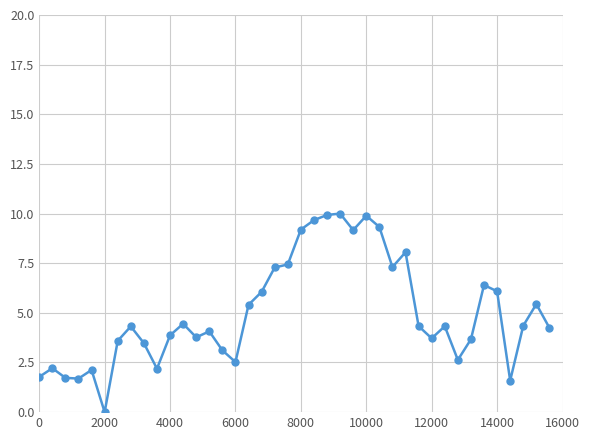

What is the sum of all values?

200.4